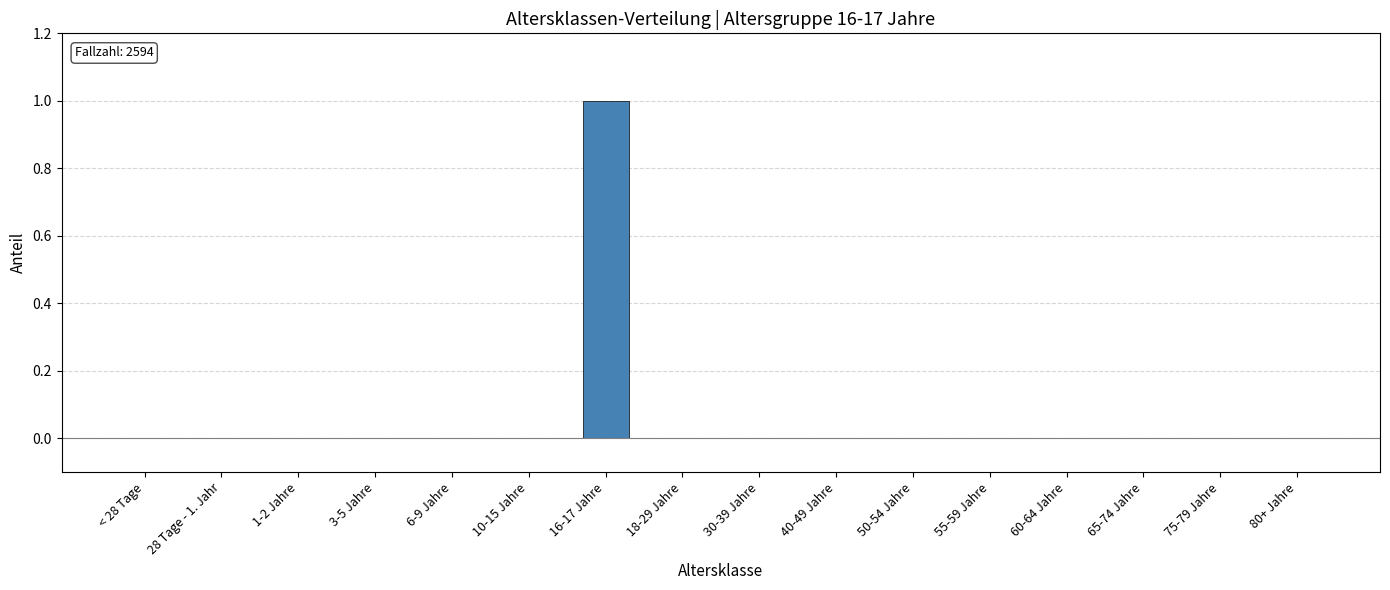

What is the maximum value shown in the chart?

1